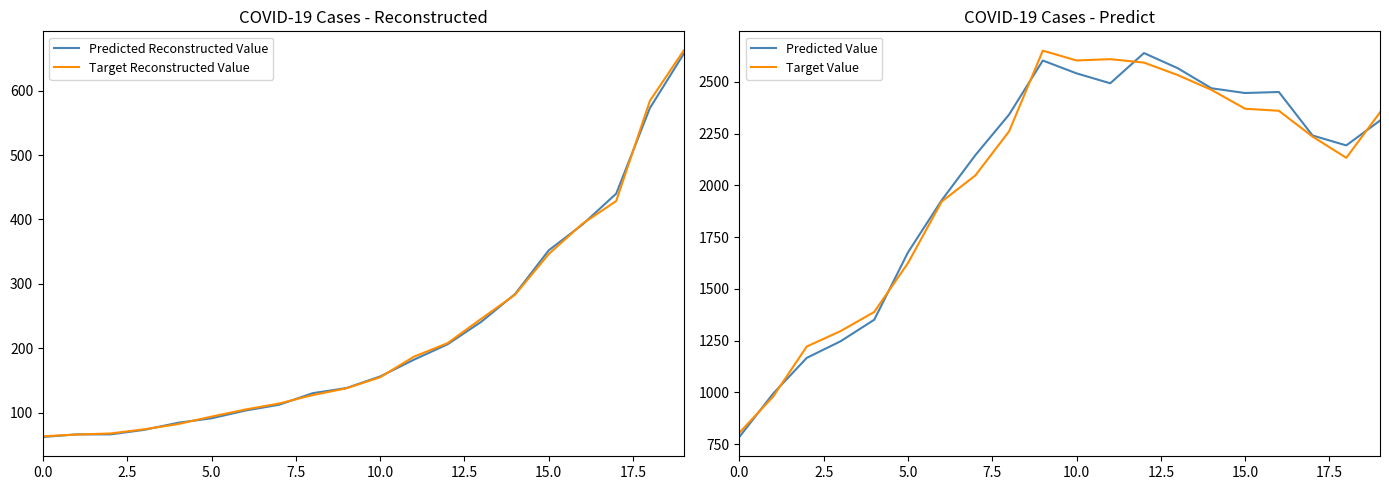

Reading right to left, what are all the values shown in this chart?

Predicted Reconstructed Value: 657.0	573.0	440.0	392.0	352.0	284.0	241.0	206.0	182.0	156.0	138.0	130.0	112.0	103.0	91.0	84.0	73.0	66.0	66.0	62.0
Target Reconstructed Value: 662.2	584.3	428.5	393.3	346.2	283.0	245.7	207.8	186.7	154.8	137.6	127.1	113.9	104.6	93.6	82.0	73.9	67.4	65.8	63.0
Predicted Value: 2313.0	2193.0	2241.0	2451.0	2446.0	2469.0	2566.0	2639.0	2493.0	2541.0	2603.0	2342.0	2146.0	1928.0	1676.0	1351.0	1247.0	1167.0	994.0	785.0
Target Value: 2352.3	2133.1	2235.6	2360.3	2370.0	2461.5	2532.8	2593.0	2609.6	2603.2	2650.6	2261.0	2048.1	1921.6	1624.8	1388.6	1296.0	1221.9	979.5	805.3